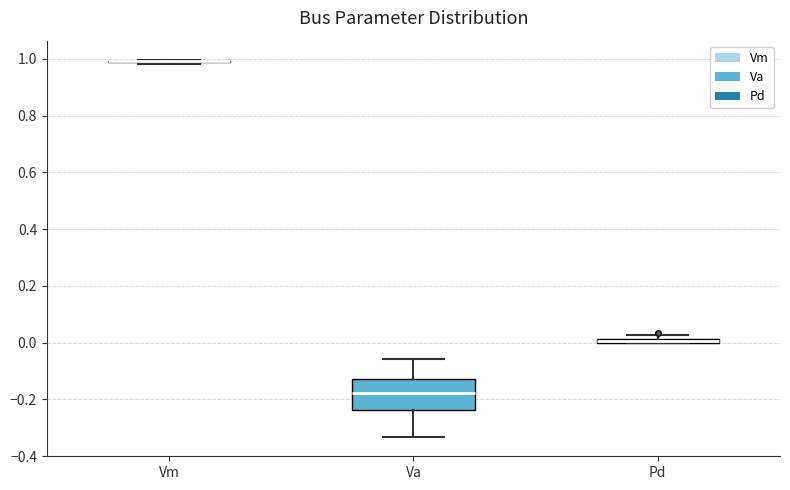

Which box is the tallest, from its lower edge to its upper edge?

Va